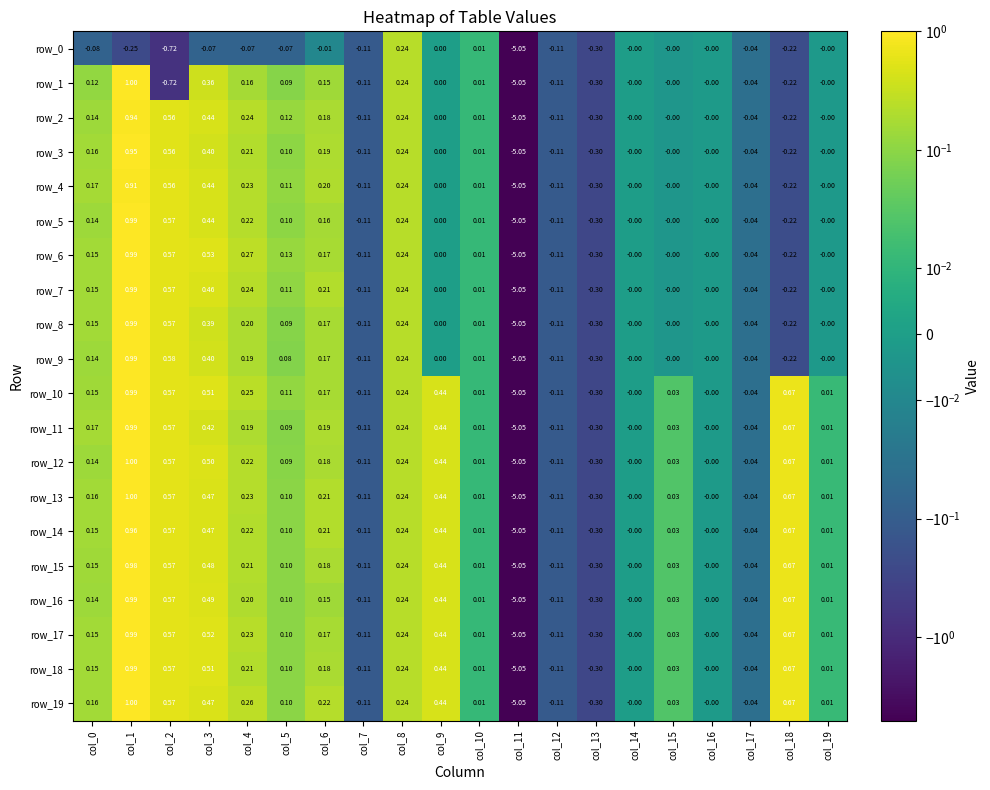

Is the value of row_12 at col_2 greater than the value of row_18 at col_11?

Yes